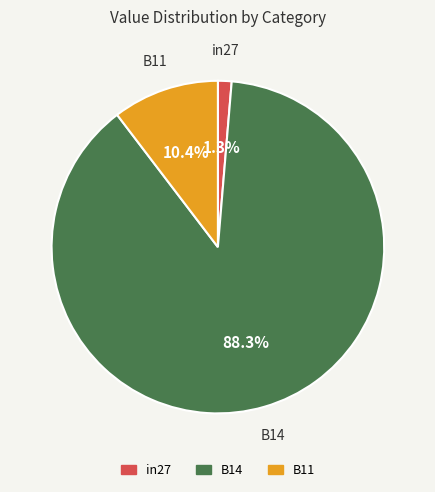

How much of the chart is everything except in27?

98.7%